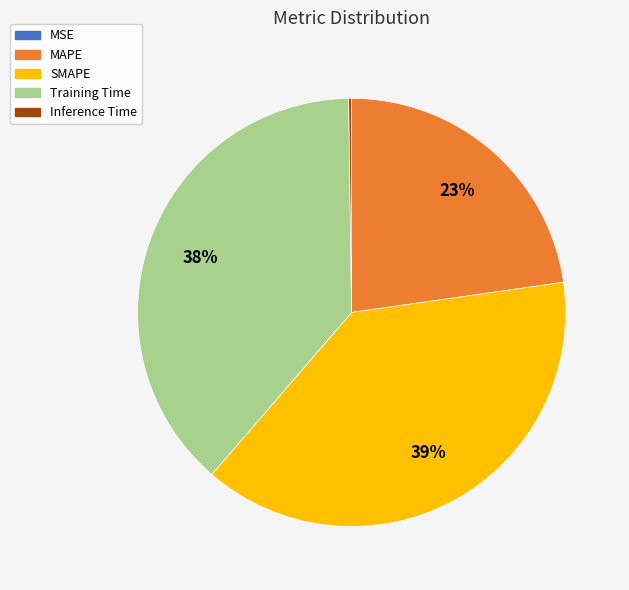

Between SMAPE and MAPE, which is larger?

SMAPE